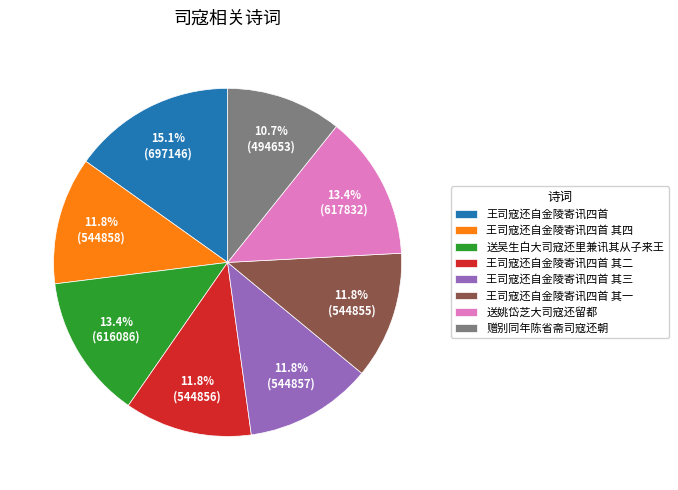

To the nearest percent, what percentage of the pie is 王司寇还自金陵寄讯四首 其二?

12%